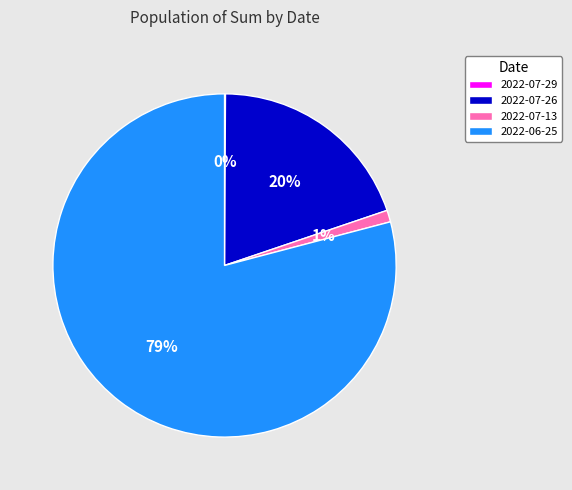

To the nearest percent, what is the average slice percentage?

25%